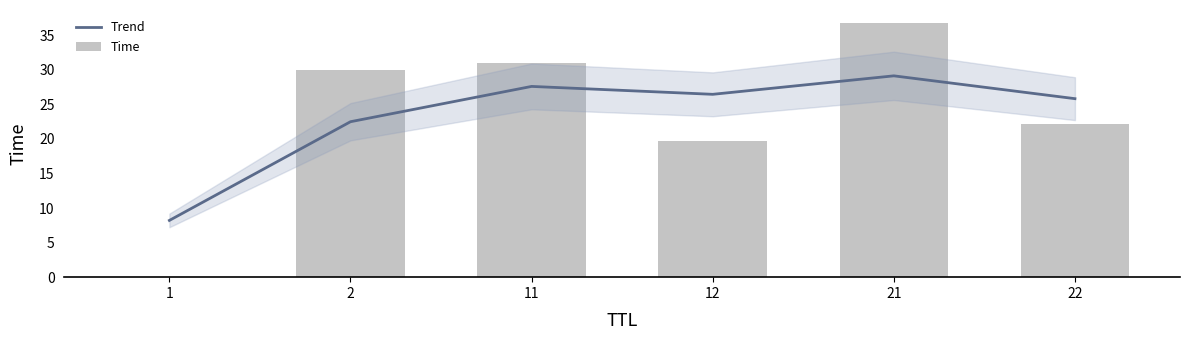

What is the value of the Time bar at the 4th from the left?

19.7